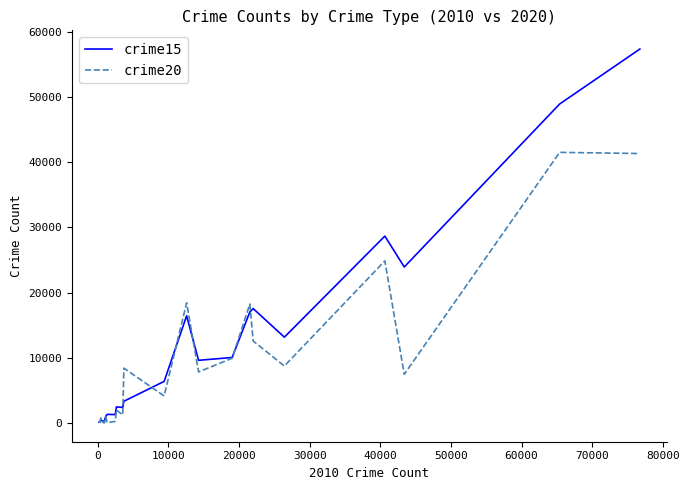

Which series has the widest spread of values?

crime15